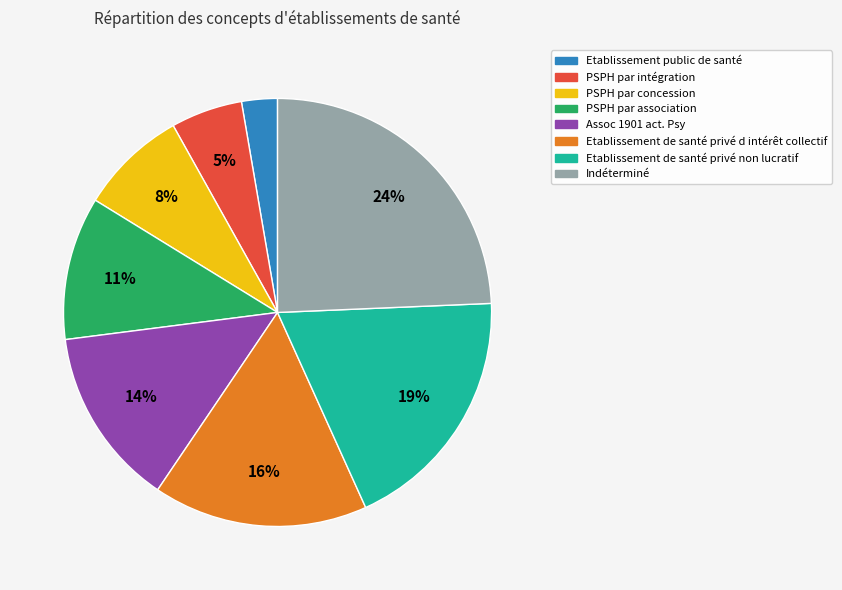

Which has a higher value, Etablissement de santé privé non lucratif or Indéterminé?

Indéterminé